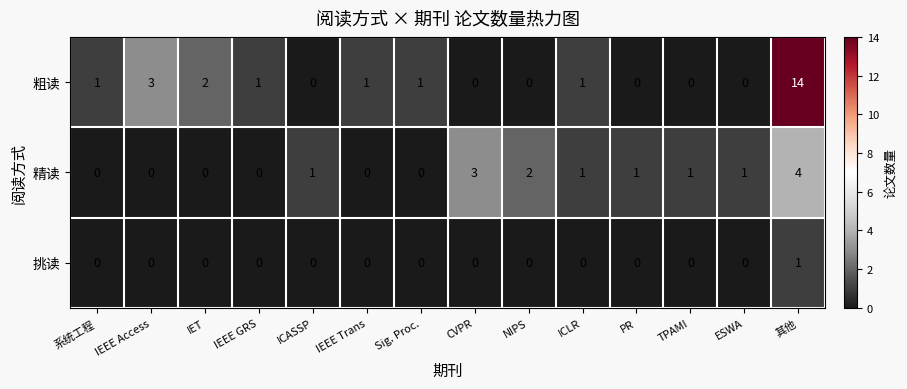

What is the highest value of the 精读 series?

4